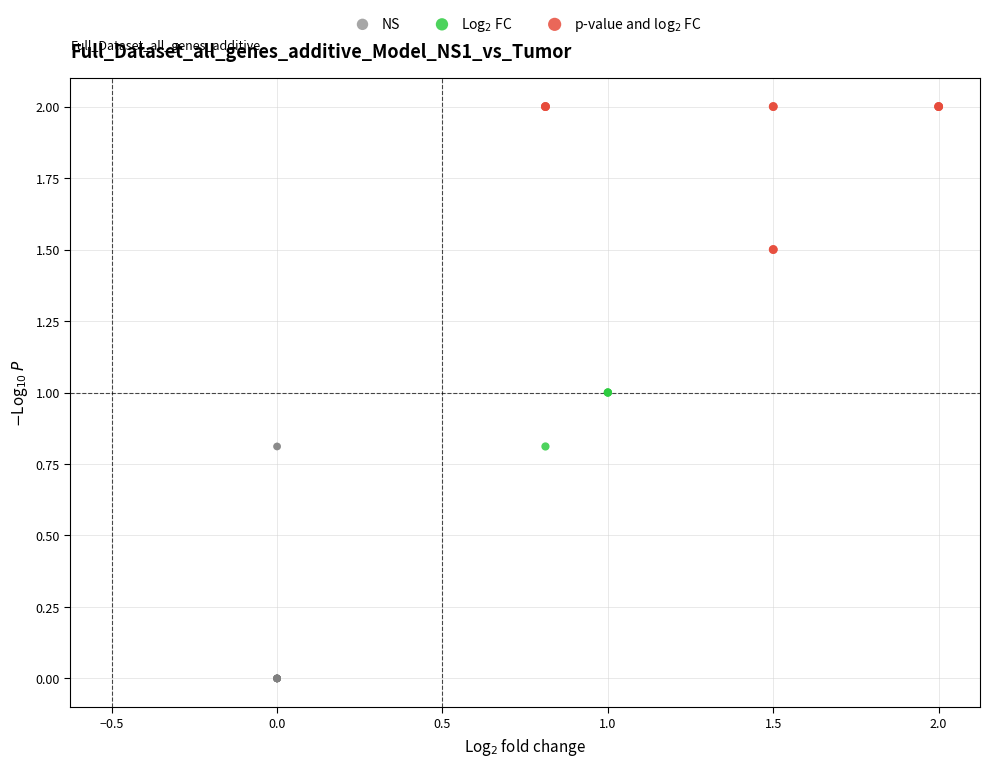

Which series has the widest spread of Y values?

NS